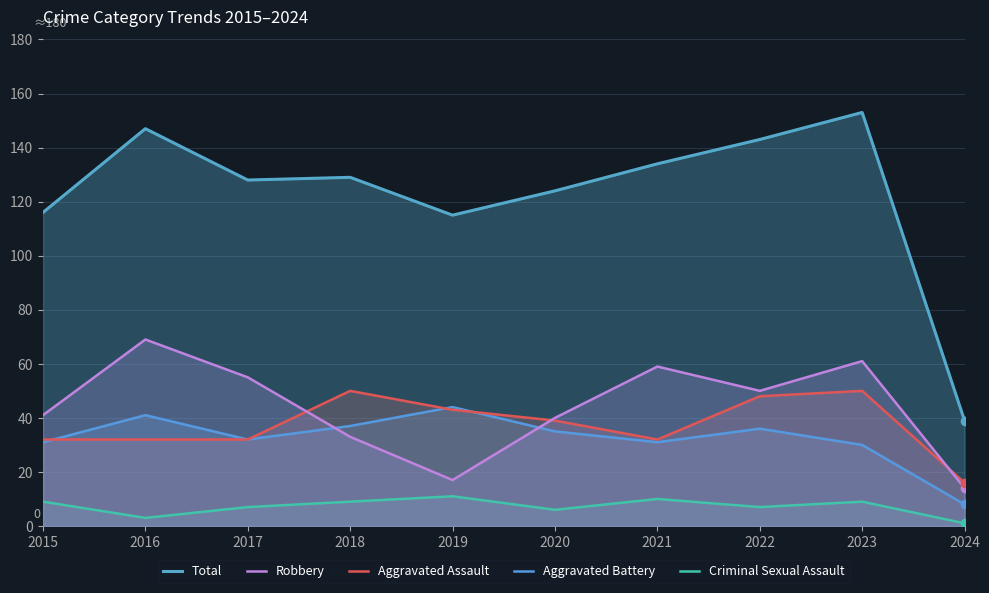

What is the difference between the maximum and minimum values in the Robbery series?

55